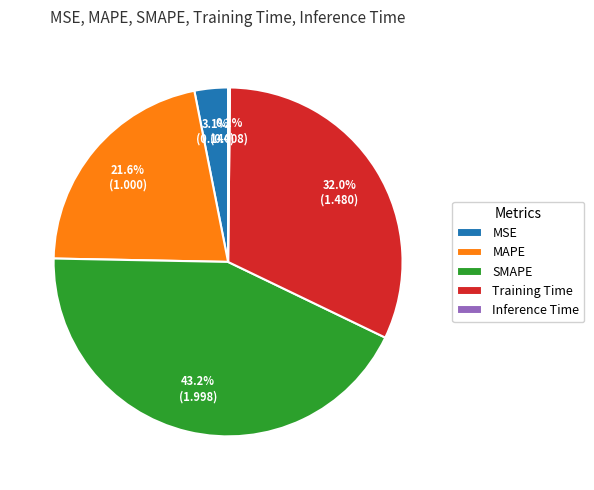

Combined, what portion of the pie is MSE and Training Time?

35.1%